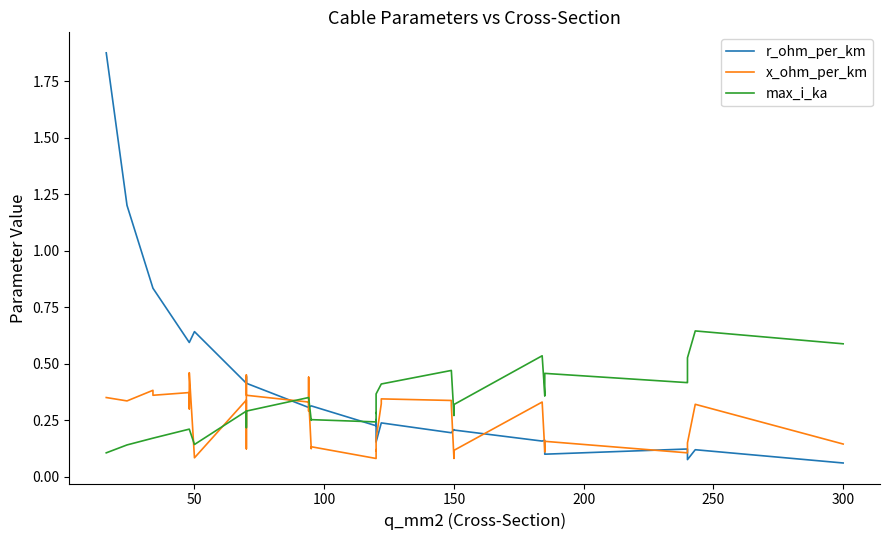

Reading right to left, extract all data points from this chart.

r_ohm_per_km: 0.1	0.1	0.1	0.1	0.1	0.1	0.2	0.2	0.2	0.2	0.2	0.2	0.2	0.2	0.2	0.2	0.2	0.3	0.3	0.2	0.3	0.3	0.3	0.3	0.3	0.3	0.4	0.4	0.4	0.4	0.4	0.6	0.6	0.6	0.6	0.6	0.8	0.8	1.2	1.9
x_ohm_per_km: 0.1	0.3	0.1	0.1	0.1	0.2	0.1	0.1	0.3	0.1	0.1	0.1	0.3	0.3	0.3	0.3	0.2	0.1	0.1	0.1	0.1	0.1	0.3	0.4	0.3	0.3	0.4	0.5	0.1	0.1	0.3	0.1	0.5	0.3	0.3	0.4	0.4	0.4	0.3	0.3
max_i_ka: 0.6	0.6	0.5	0.4	0.4	0.5	0.4	0.4	0.5	0.3	0.3	0.3	0.5	0.5	0.4	0.4	0.4	0.3	0.3	0.2	0.3	0.2	0.3	0.3	0.3	0.3	0.3	0.3	0.2	0.2	0.3	0.1	0.2	0.2	0.2	0.2	0.2	0.2	0.1	0.1